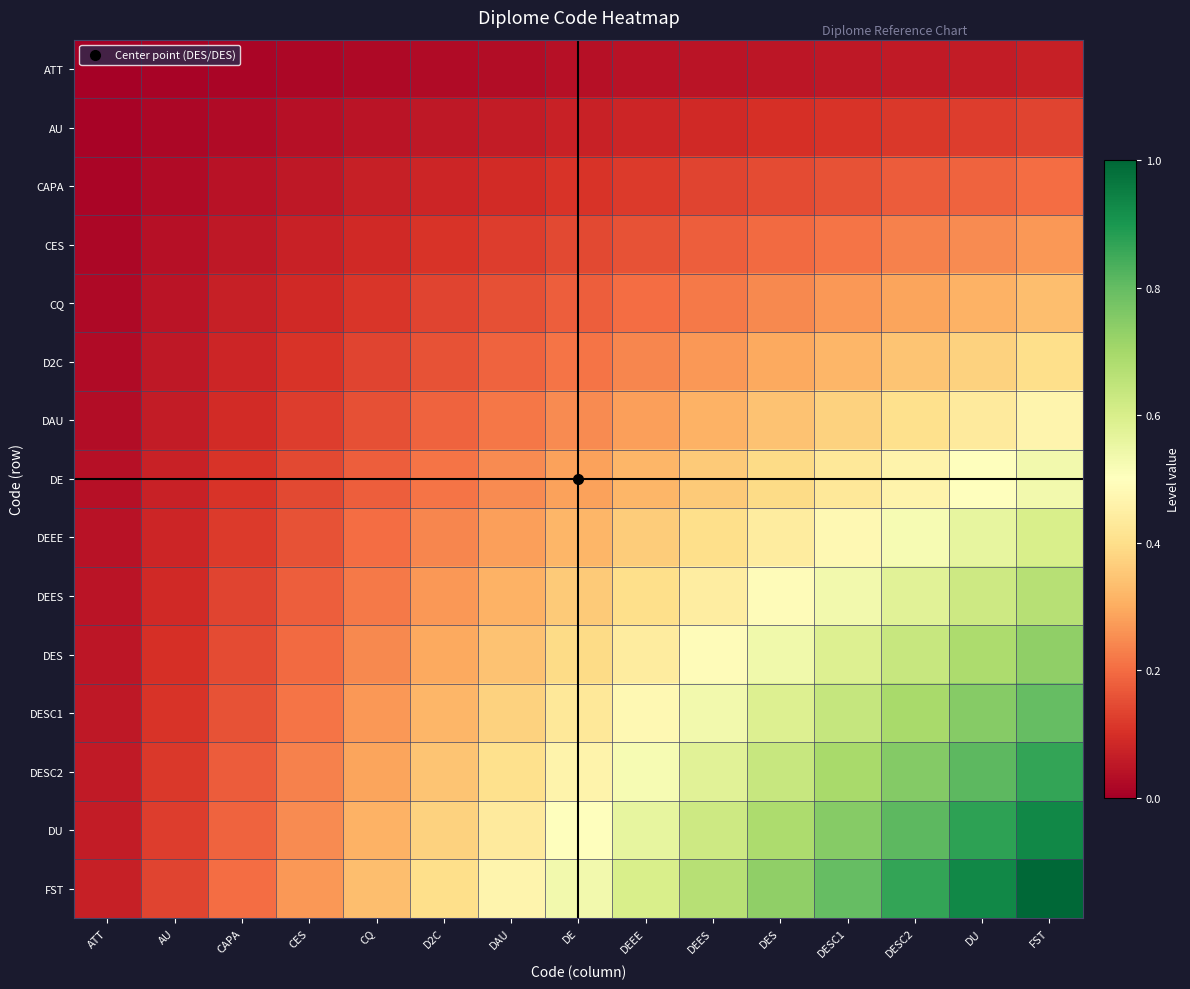

At DES, list the series in order from smallest to largest.

ATT, AU, CAPA, CES, CQ, D2C, DAU, DE, DEEE, DEES, DES, DESC1, DESC2, DU, FST